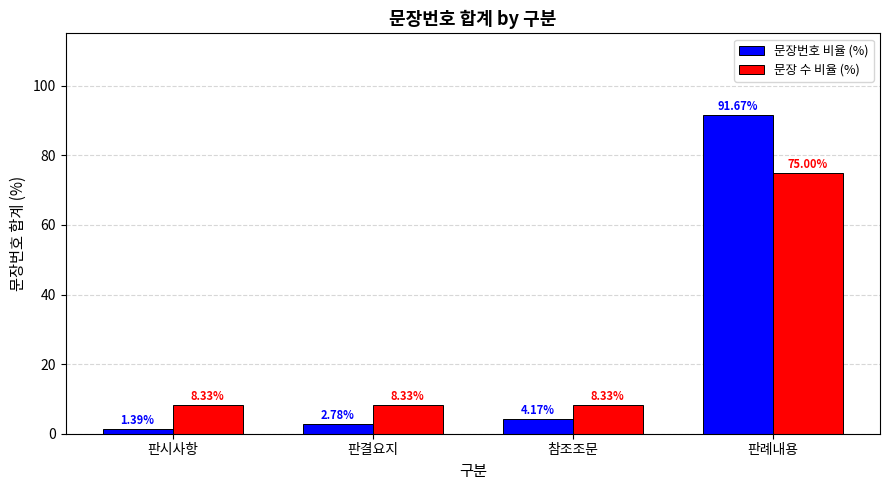

How many categories are shown in the chart?

4